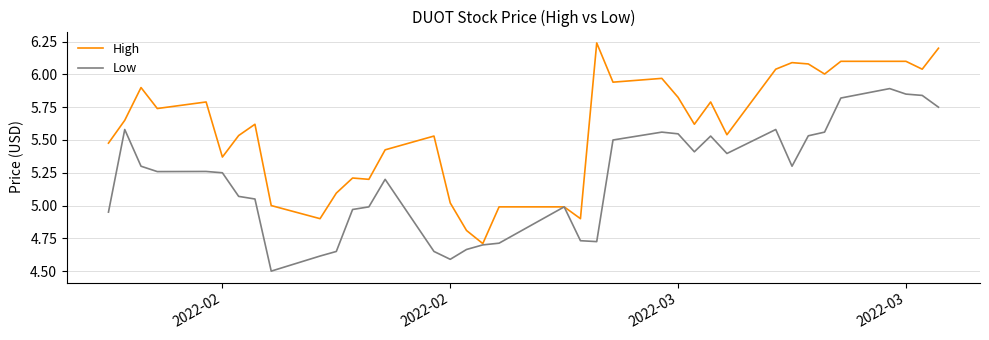

List the series in order of their overall mean, highest first.

High, Low